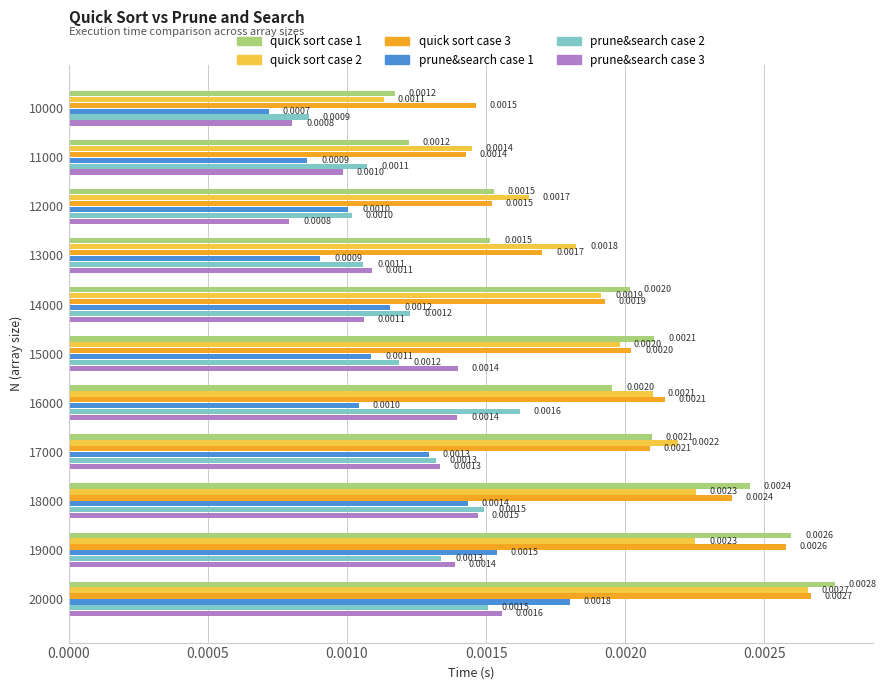

How many categories are shown in the chart?

11